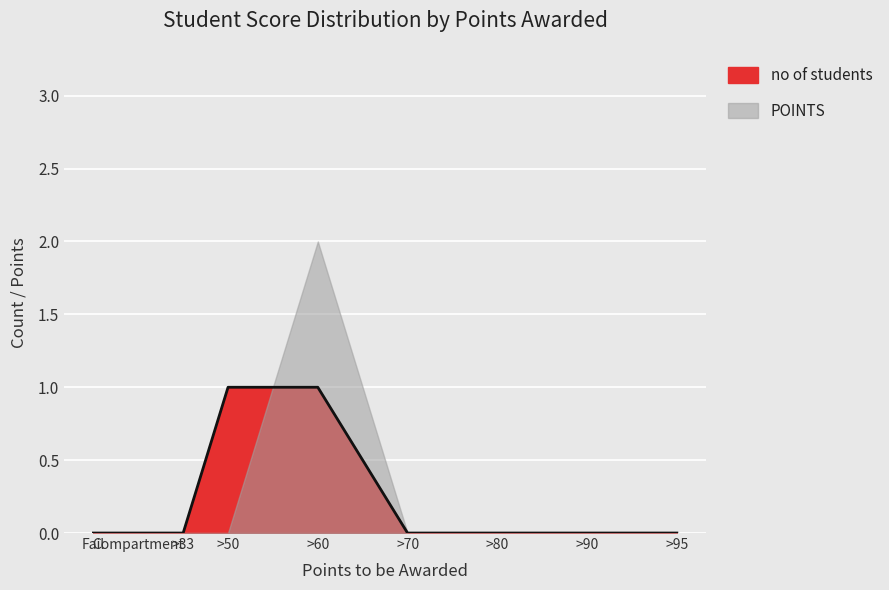

Which category has the lowest value across all series?

>95